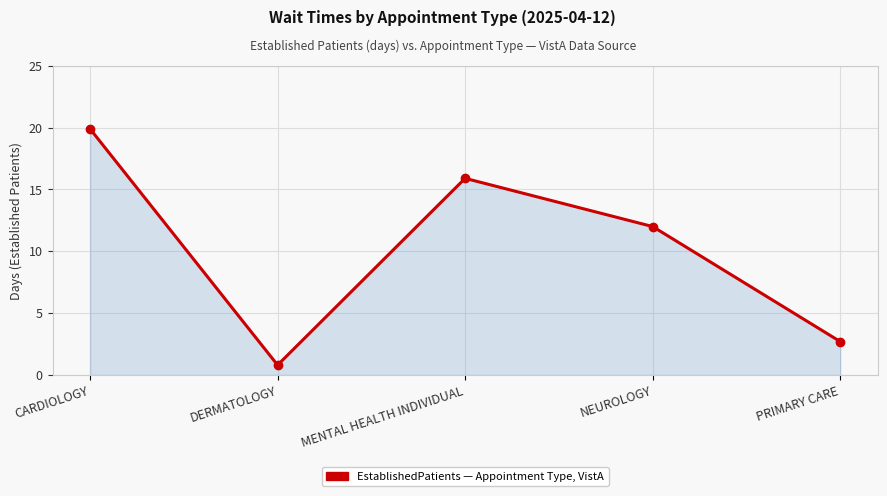

How many interior local peaks (higher than both neighbors) does the data have?

1